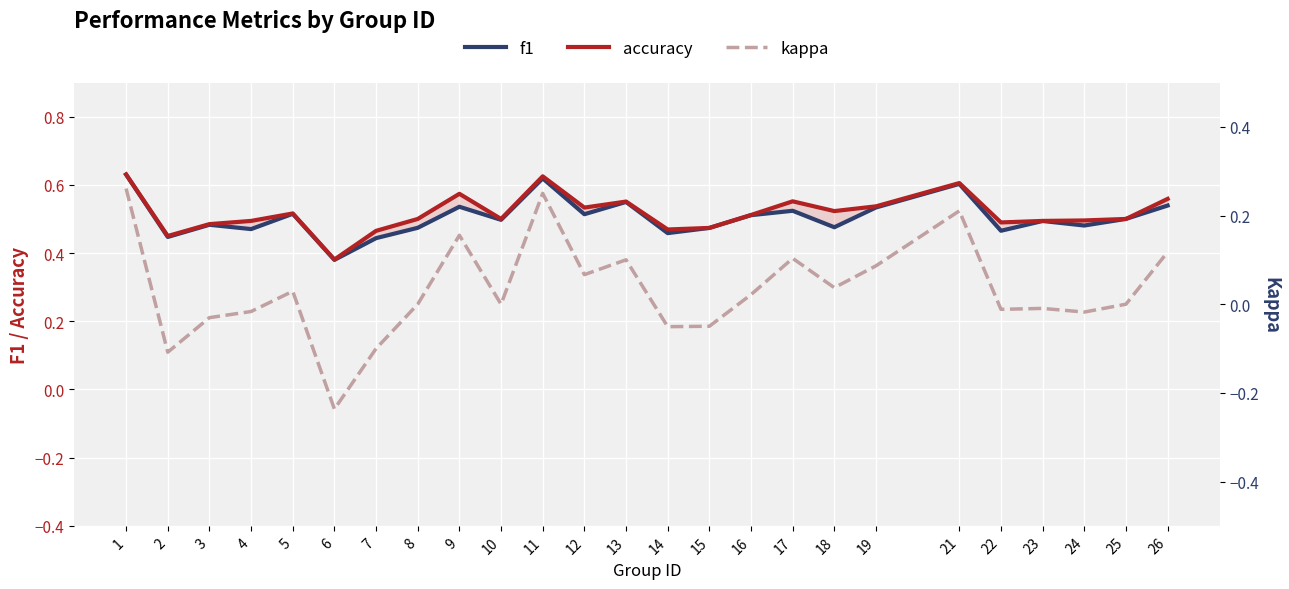

Where is the first local minimum for accuracy?

2